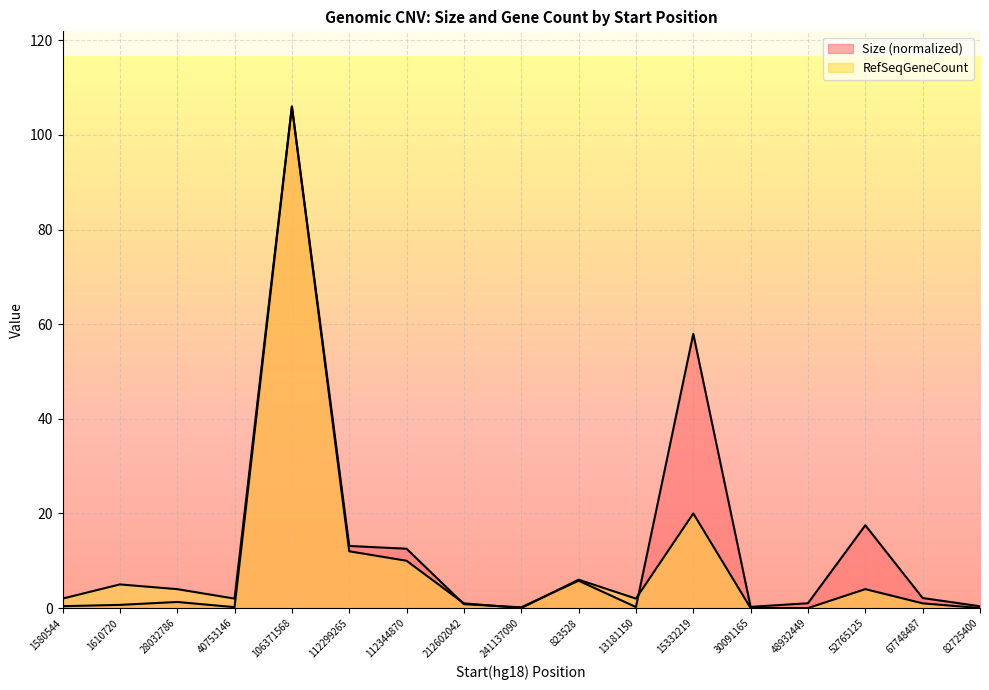

How many positive values does the RefSeqGeneCount series have?

13